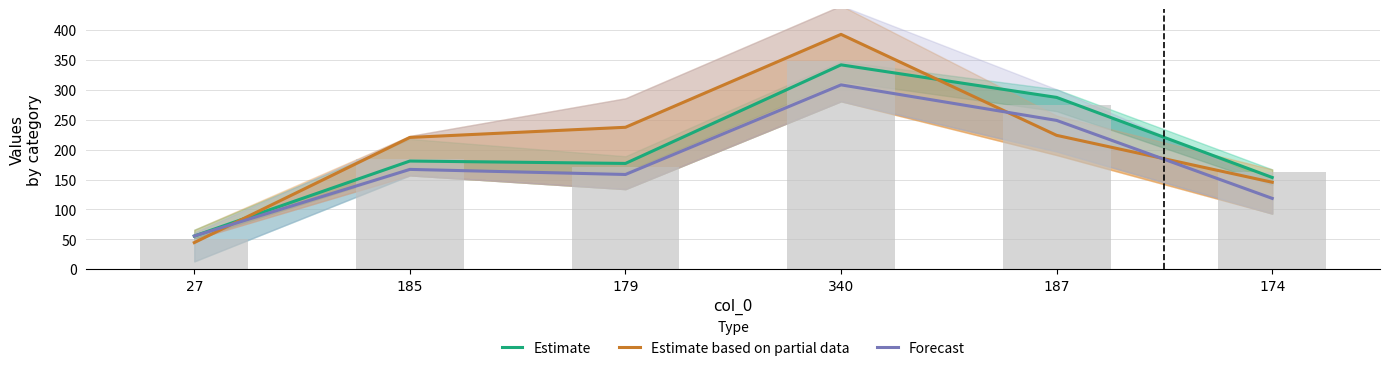

What is the maximum value for Estimate?

342.0